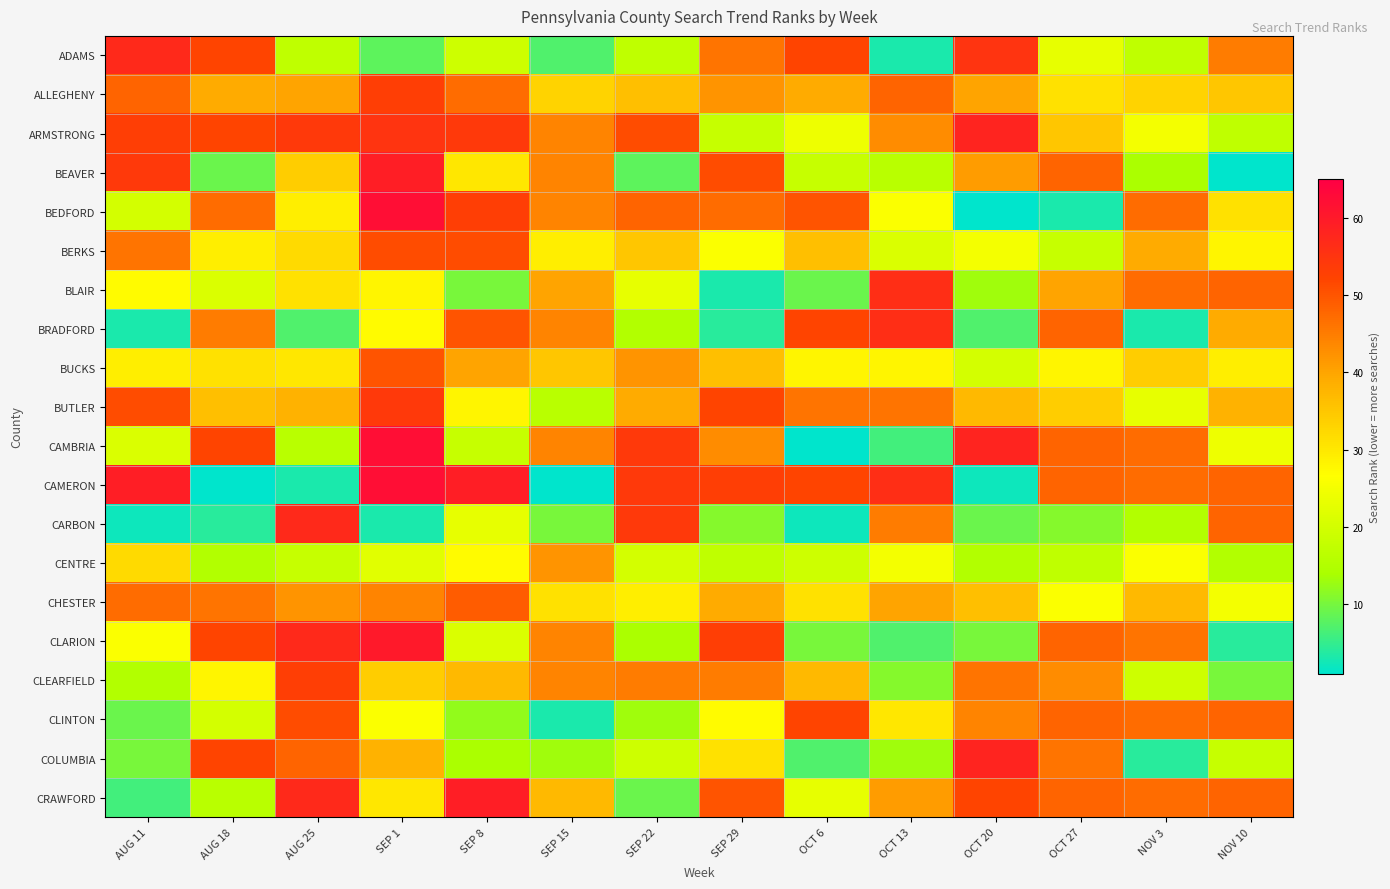

At NOV 10, list the series in order from smallest to largest.

BEAVER, CLARION, CLEARFIELD, CENTRE, ARMSTRONG, COLUMBIA, CAMBRIA, CHESTER, BERKS, BUCKS, BEDFORD, ALLEGHENY, BUTLER, BRADFORD, ADAMS, BLAIR, CAMERON, CARBON, CLINTON, CRAWFORD